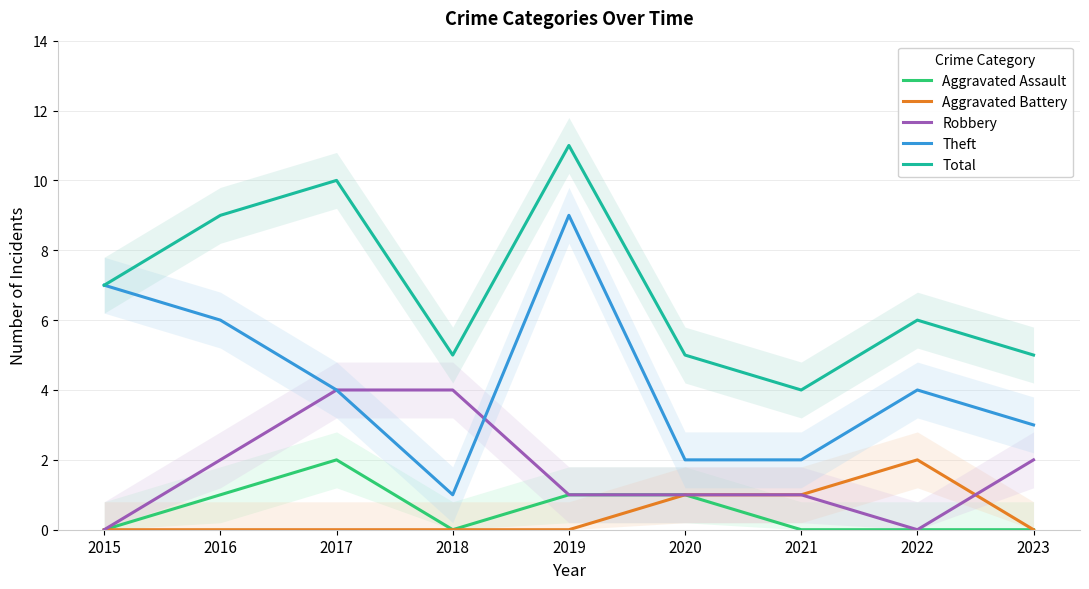

What is the highest value of the Aggravated Battery series?

2